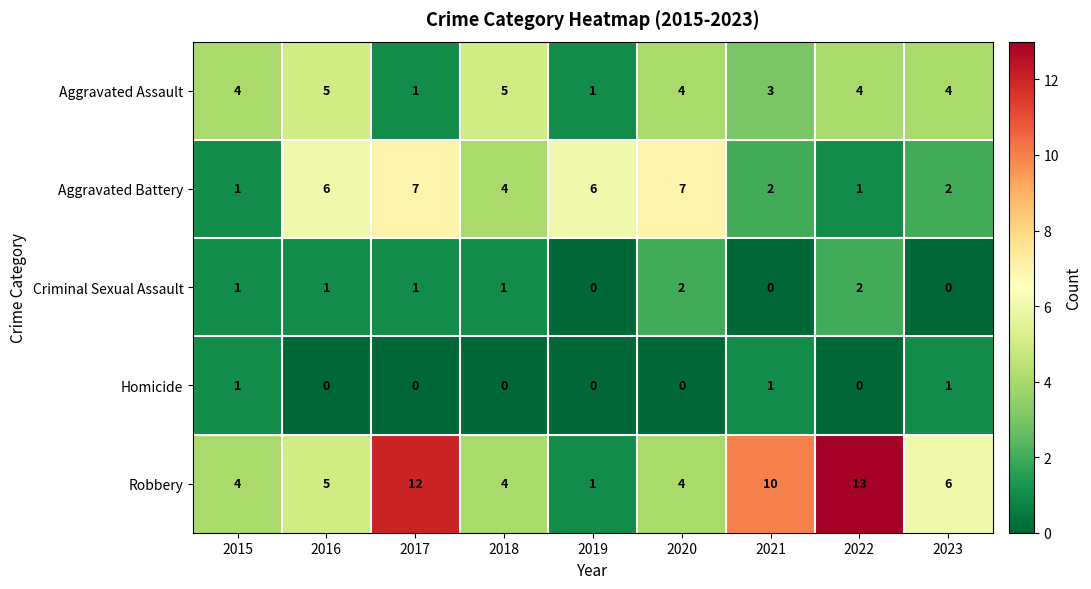

How many distinct data groups are displayed?

5